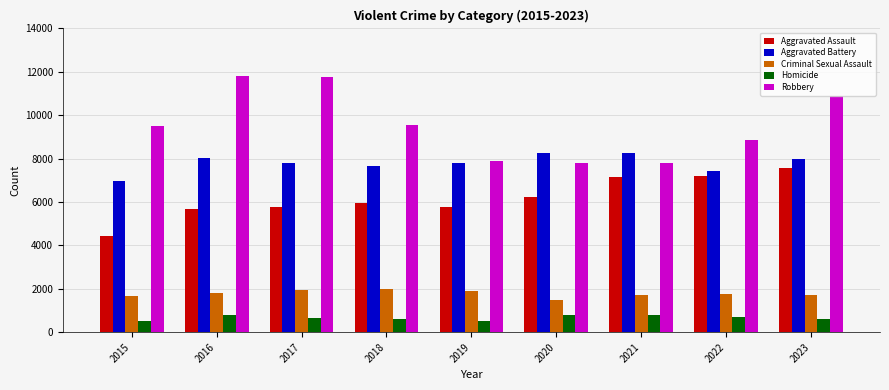

What is the value of the Robbery bar at the 1st from the left?

9499